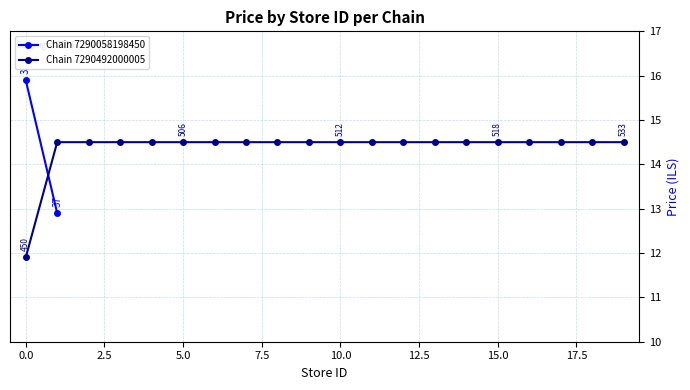

True or false: the data shows 14.5 at 19.

True